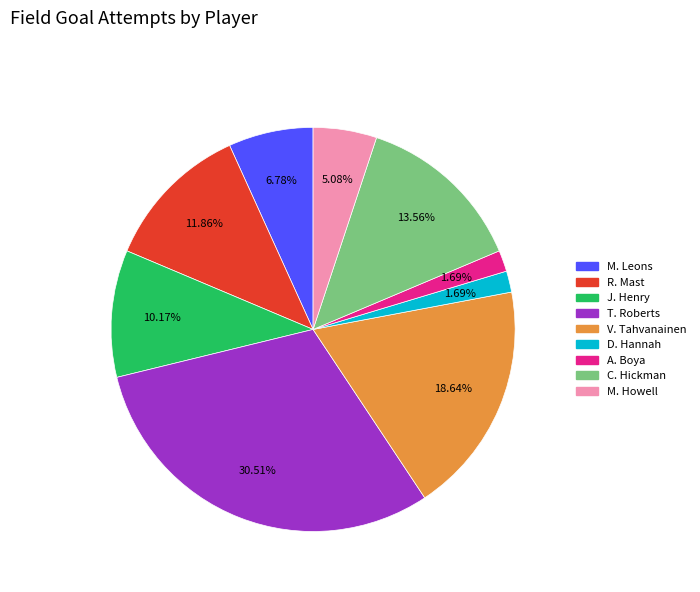

How many slices are in this pie chart?

9